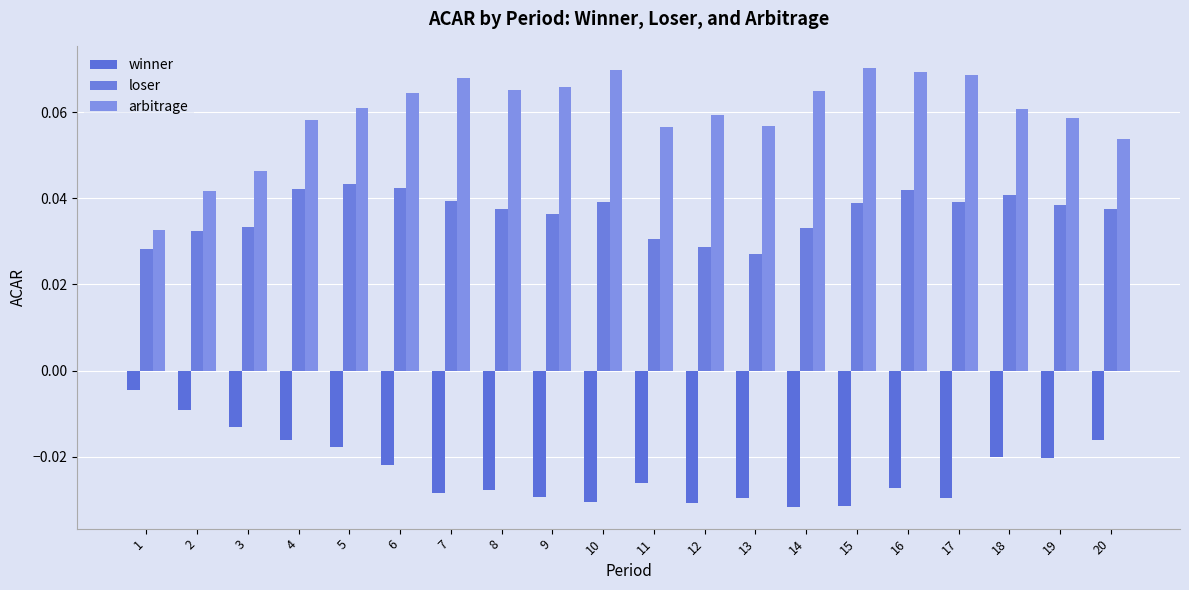

How many groups of bars are there?

20